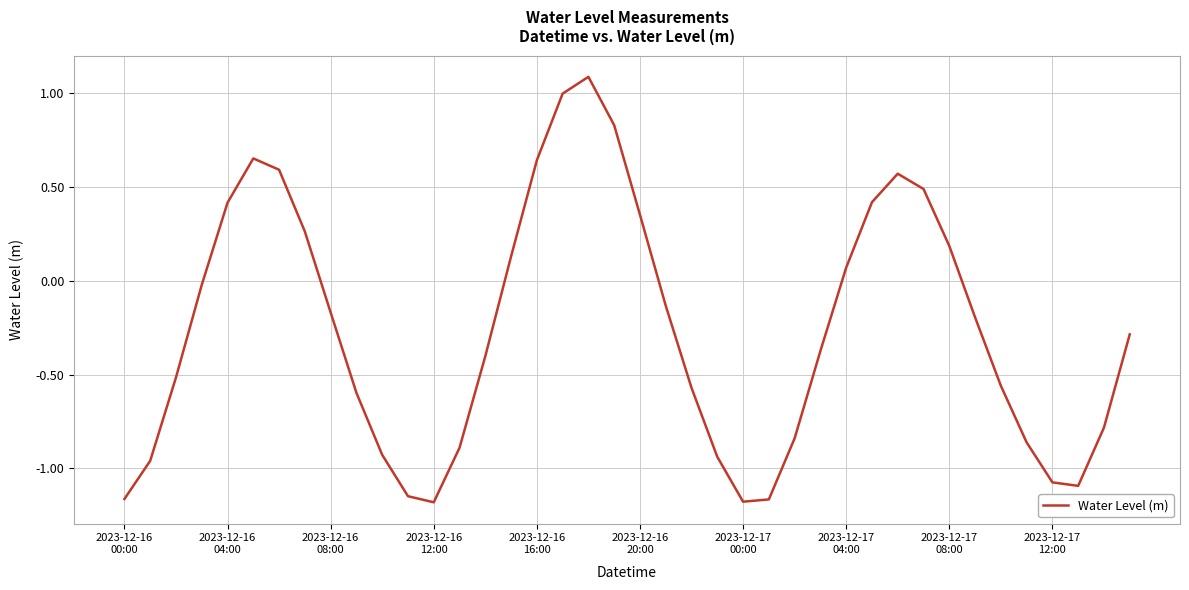

What is the difference between the maximum and minimum values?

2.3